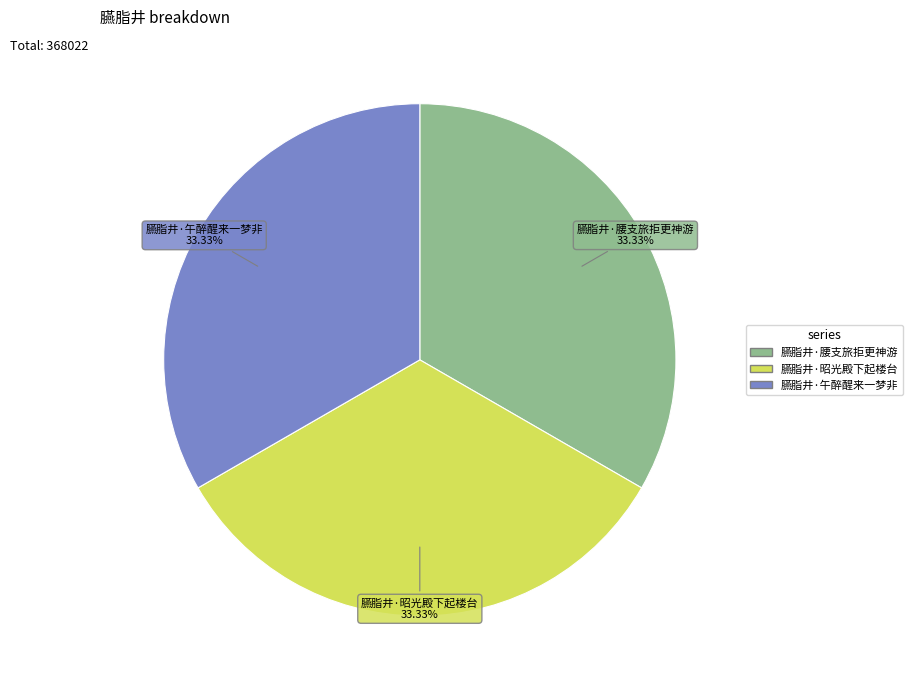

True or false: 臙脂井·昭光殿下起楼台 accounts for 24% of the total.

False